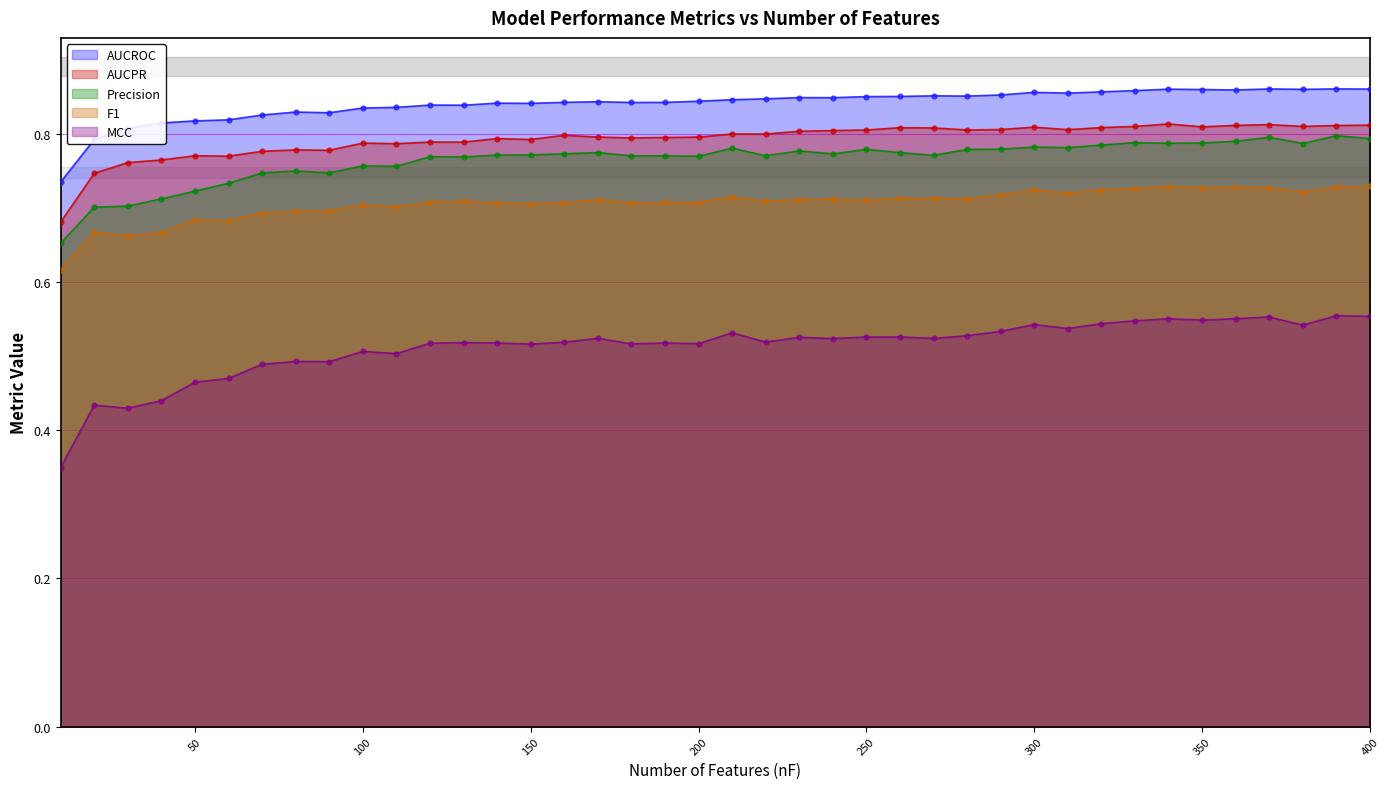

Which series has the largest Y range (max minus min)?

MCC